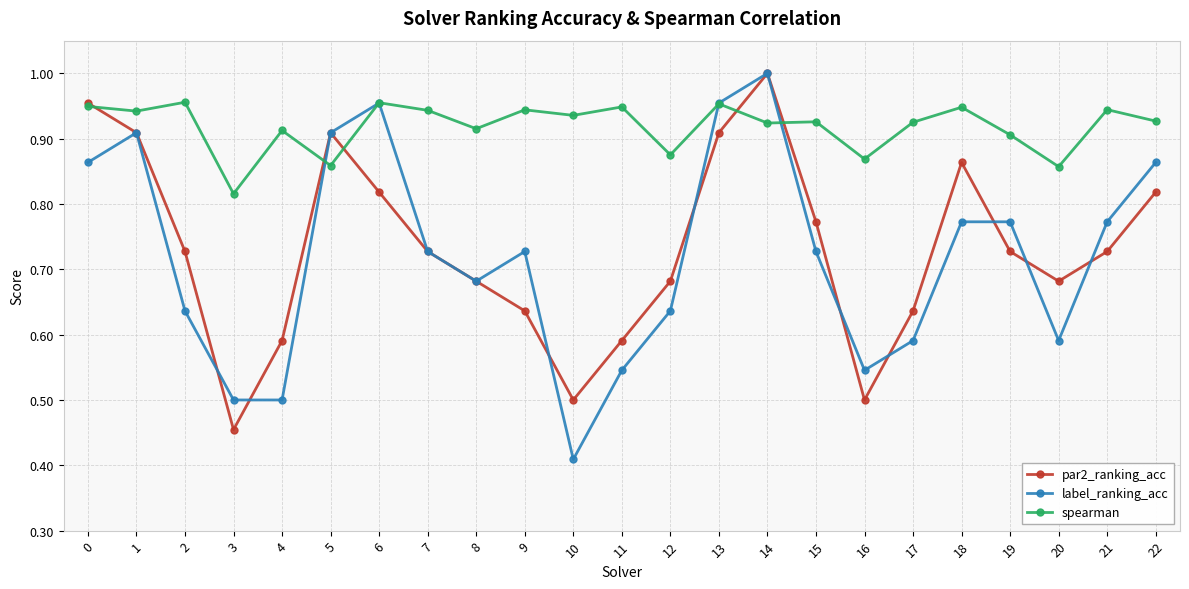

At which category does spearman reach its first local valley?

1